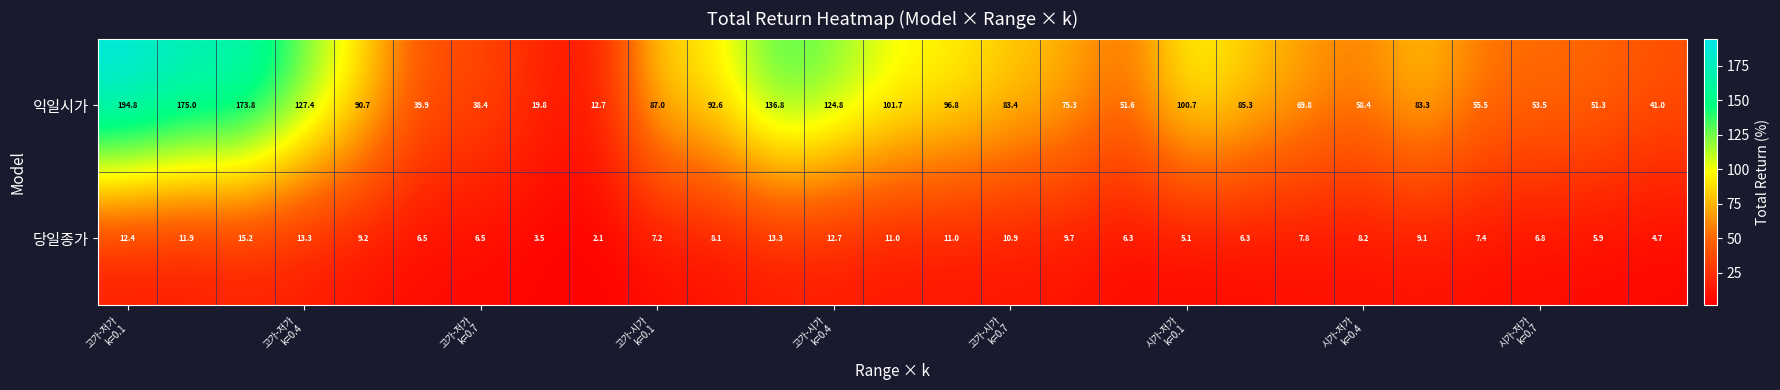

What is the maximum value shown in the chart?

194.8